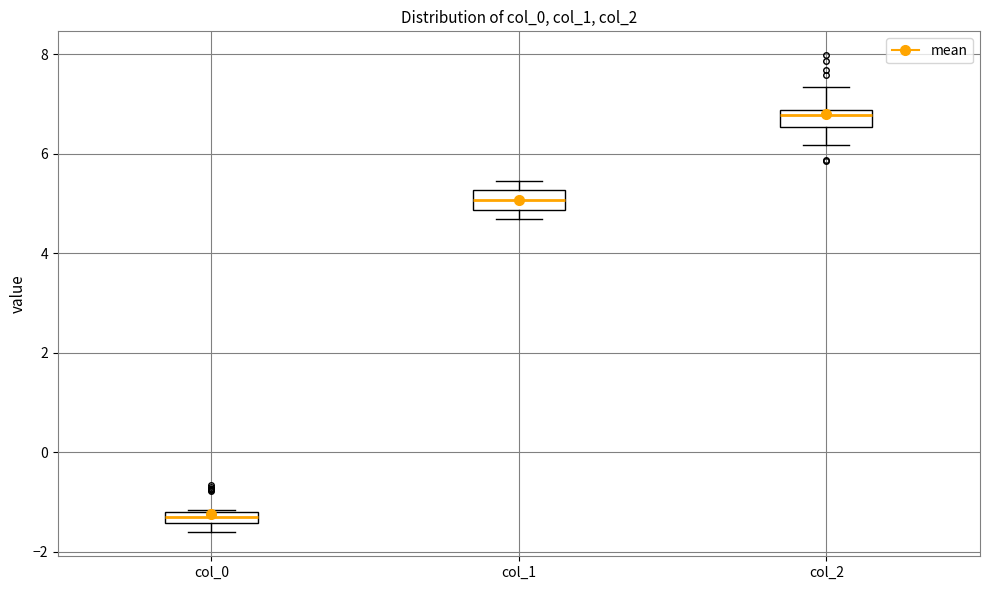

Which box's median line is the highest?

col_2